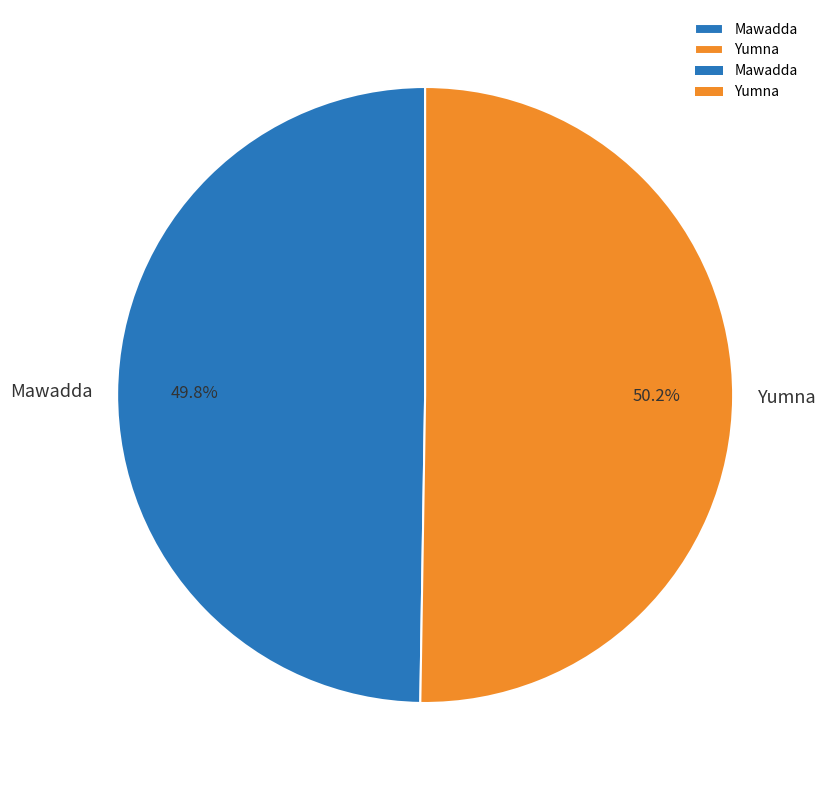

How many slices are in this pie chart?

2